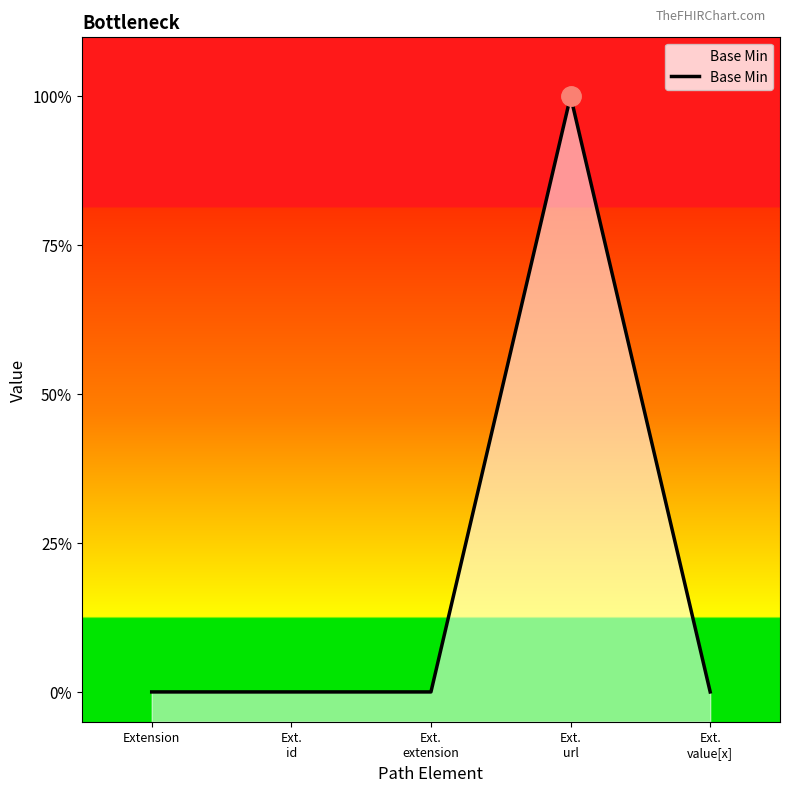

Count the values in the range 0 to 1.

5